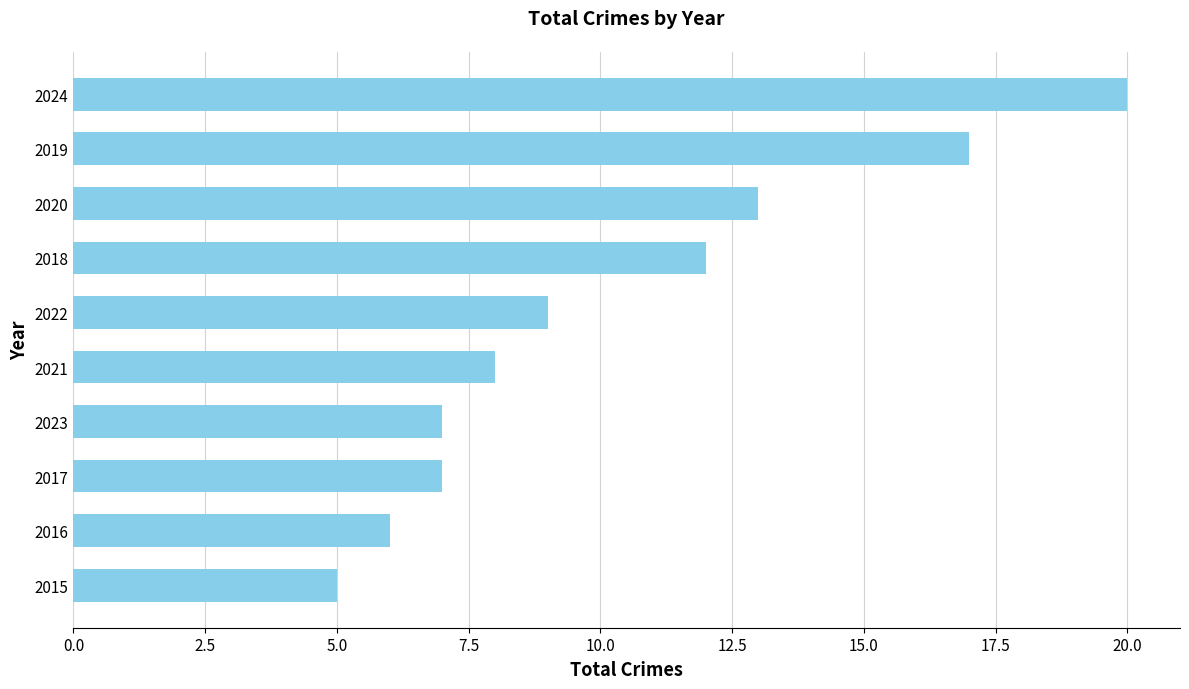

Does the chart contain any negative values?

No